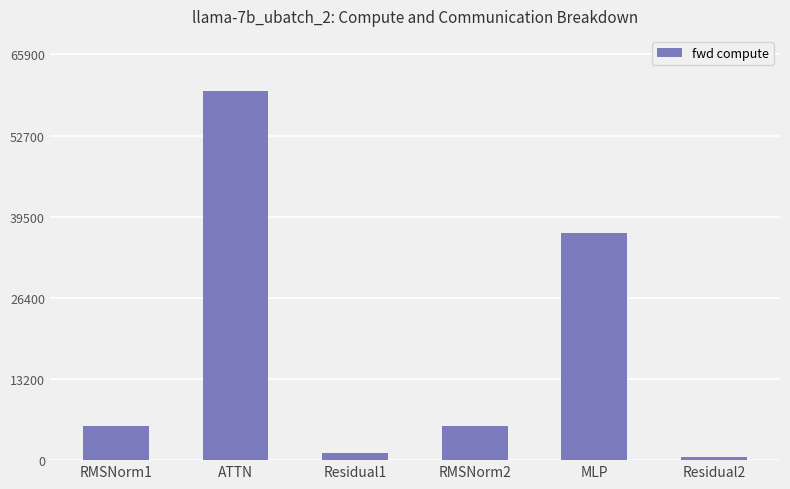

Which label corresponds to the smallest value in the chart?

Residual2